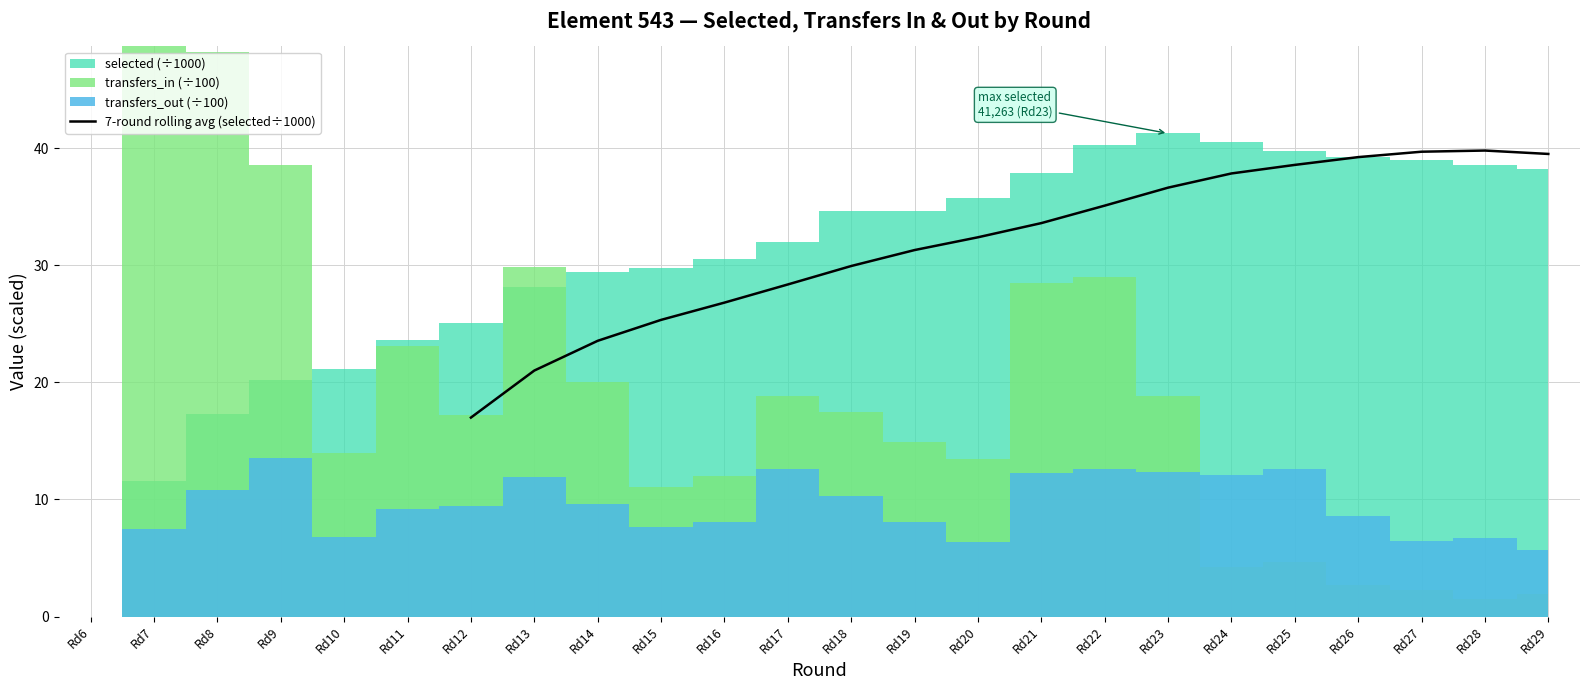

Does the chart have visible grid lines?

Yes